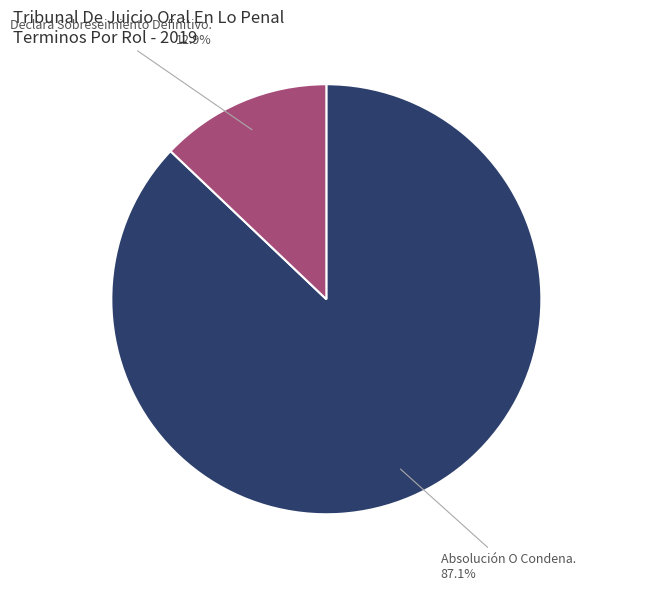

Approximately how many times larger is the value at Declara Sobreseimiento Definitivo. compared to Absolución O Condena.?

0.1